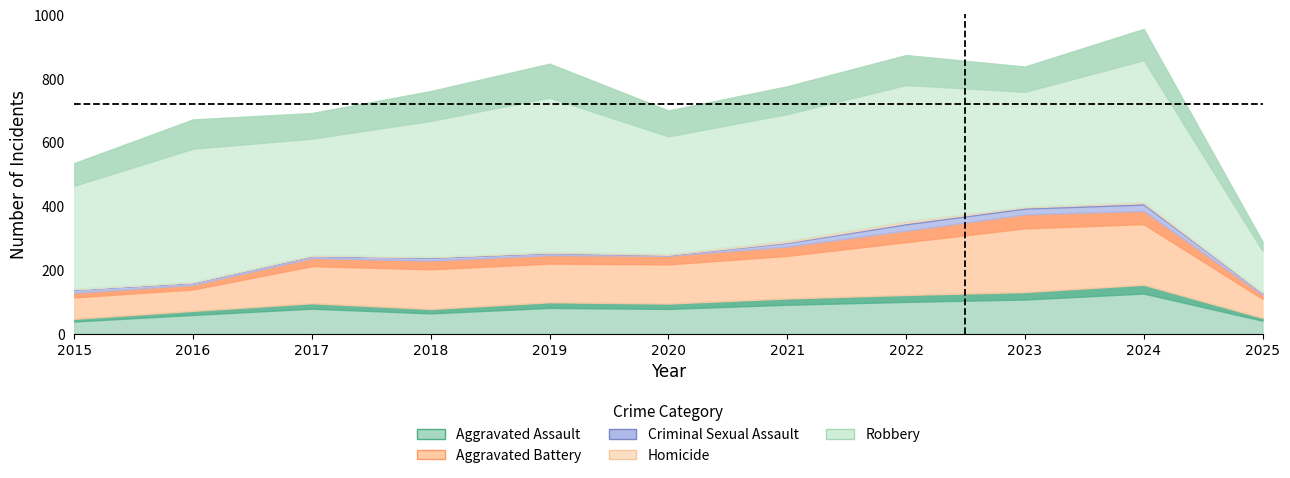

True or false: Homicide and Robbery cross at least once.

False